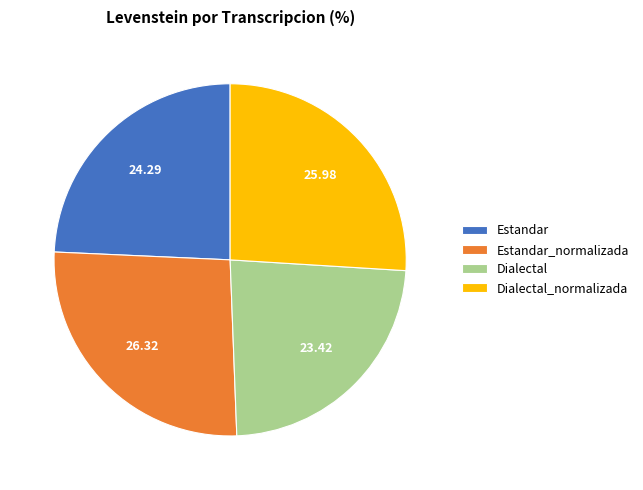

Which slice is the smallest?

Dialectal